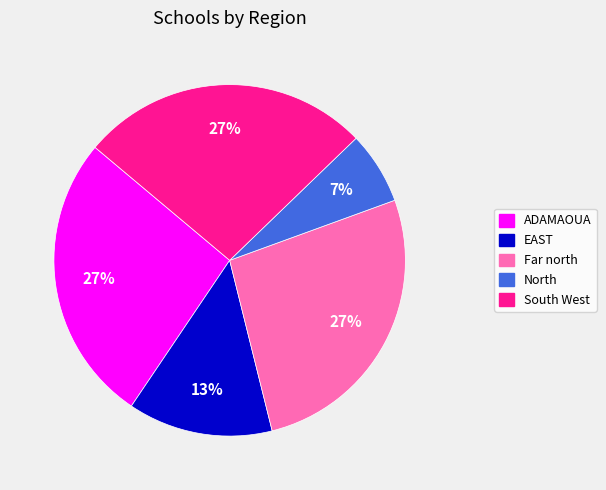

Approximately how many times larger is the value at EAST compared to ADAMAOUA?

0.5